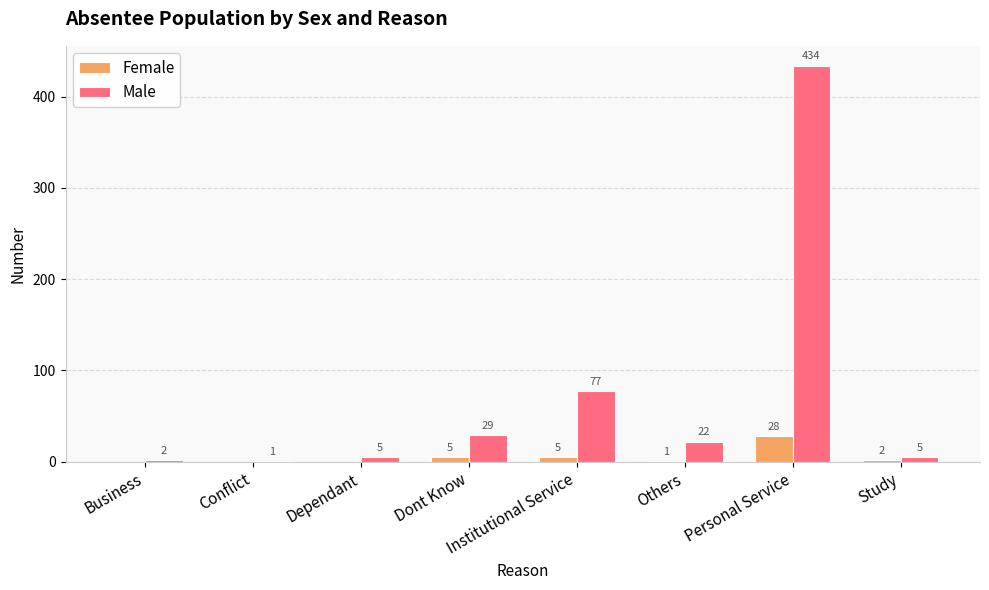

The value of Female at Conflict is 20. True or false?

False